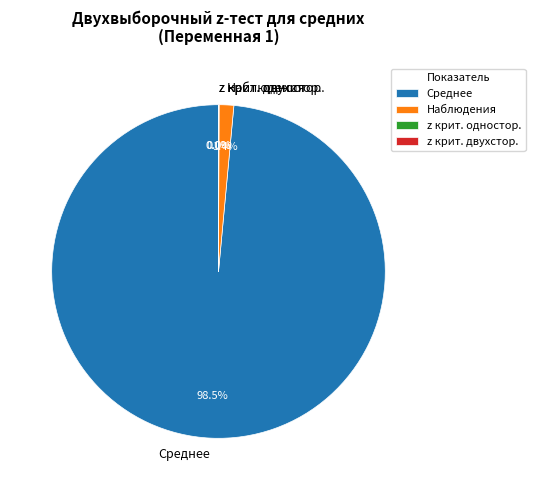

Which category has the biggest portion of the pie?

Среднее